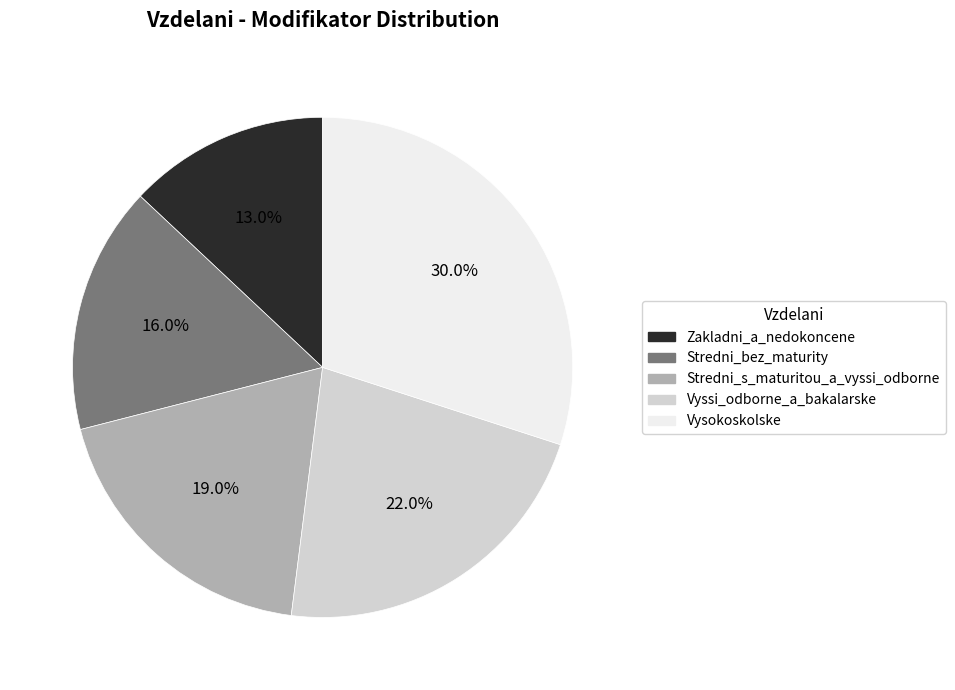

Which category has the biggest portion of the pie?

Vysokoskolske